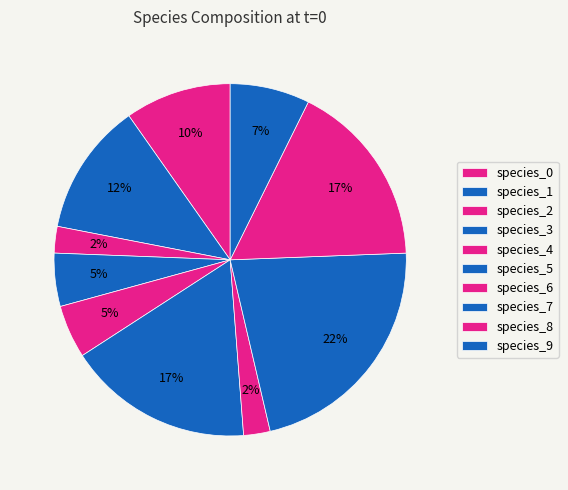

Is species_2 the majority of the pie?

No